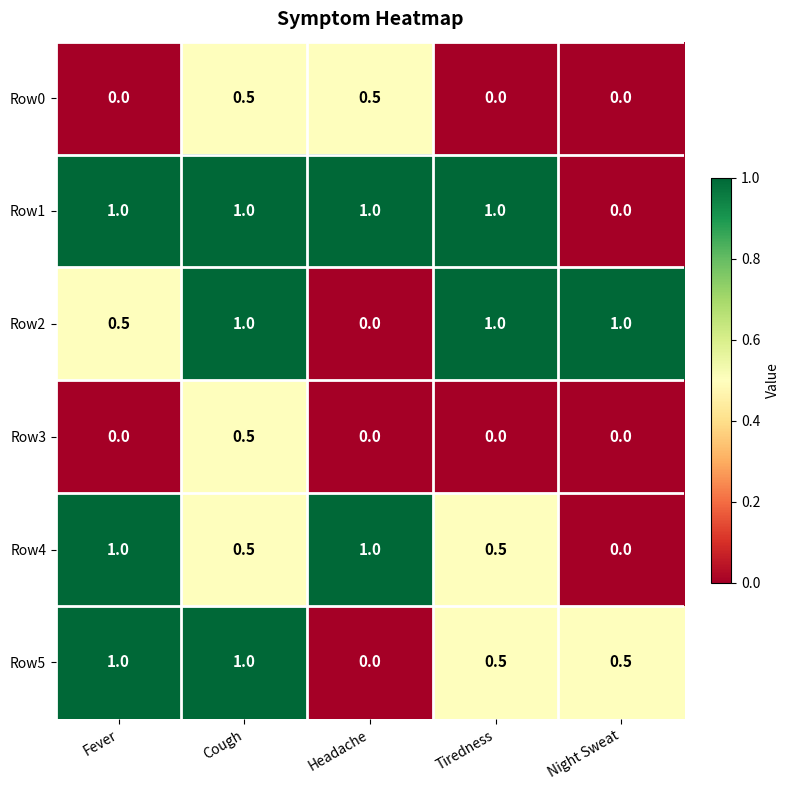

What is the difference between the highest and lowest values at Fever?

1.0